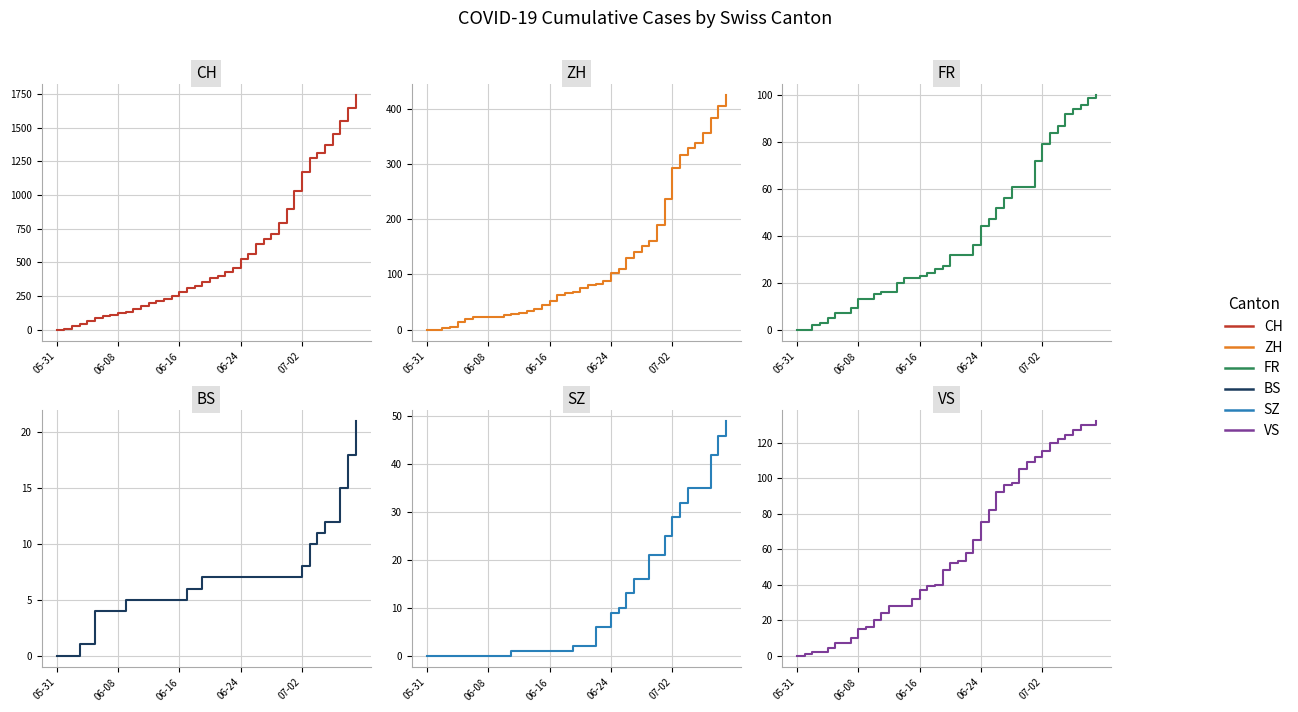

How many data points does each series have?

40